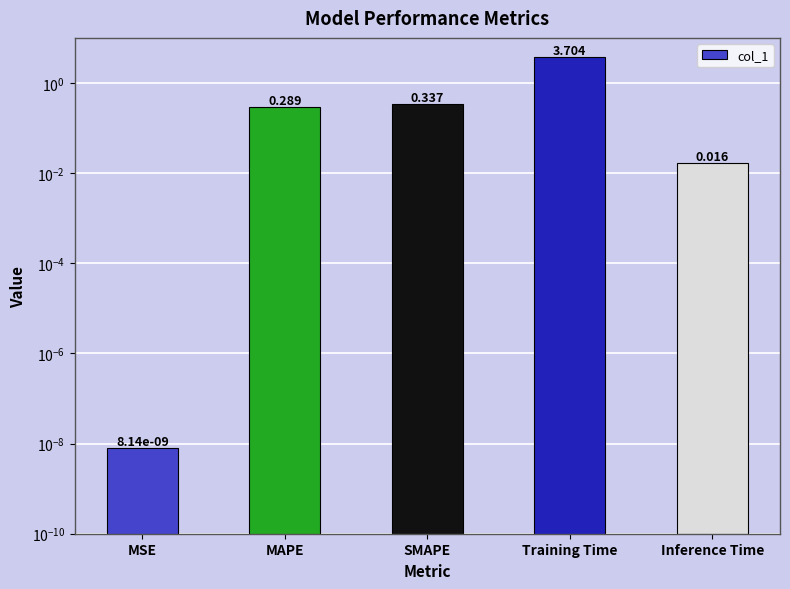

At which category does the chart reach its peak across all series?

Training Time